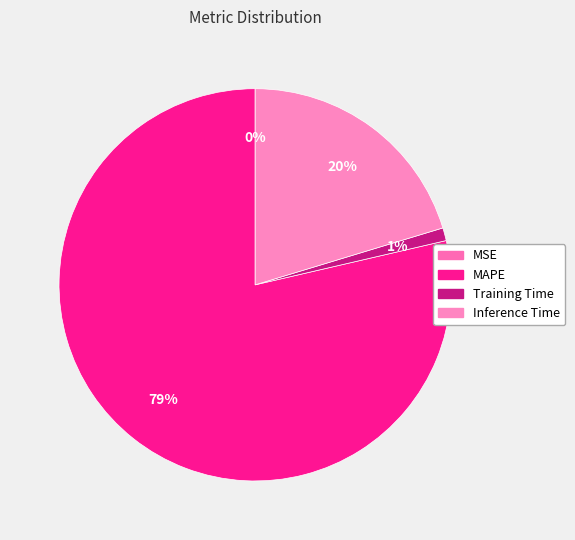

How many slices are in this pie chart?

4